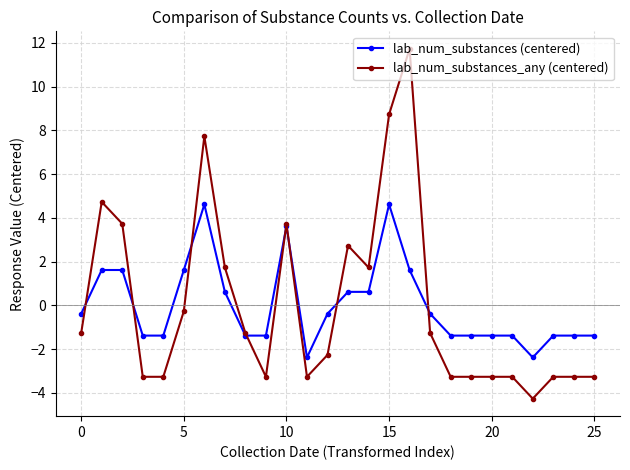

What is the difference between the maximum and minimum values in the lab_num_substances (centered) series?

7.0